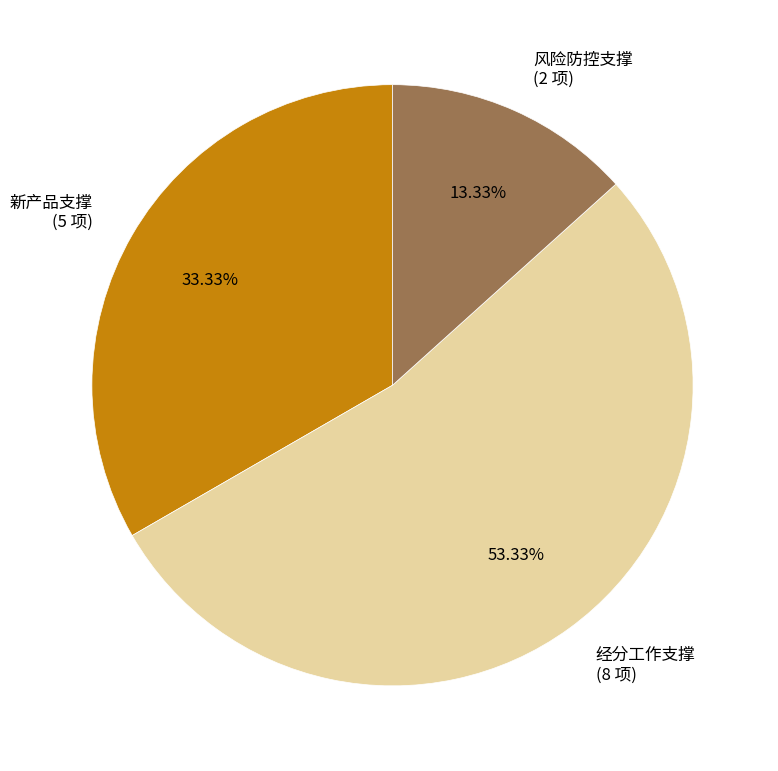

The 风险防控支撑 slice represents 22% of the pie. True or false?

False